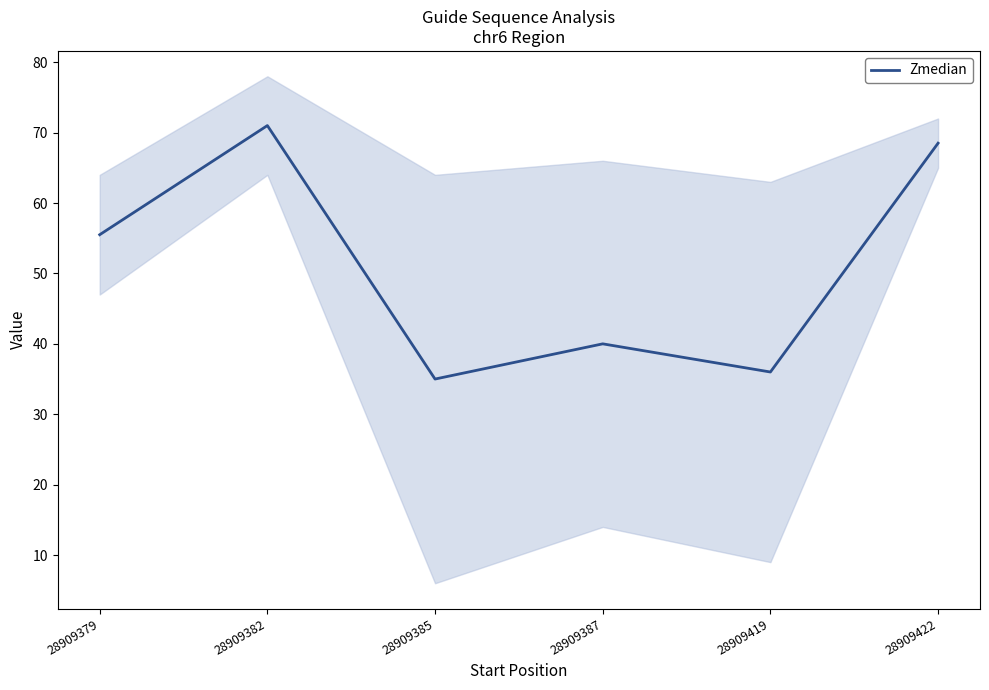

What is the change in value from 28909382 to 28909387?

-31.0